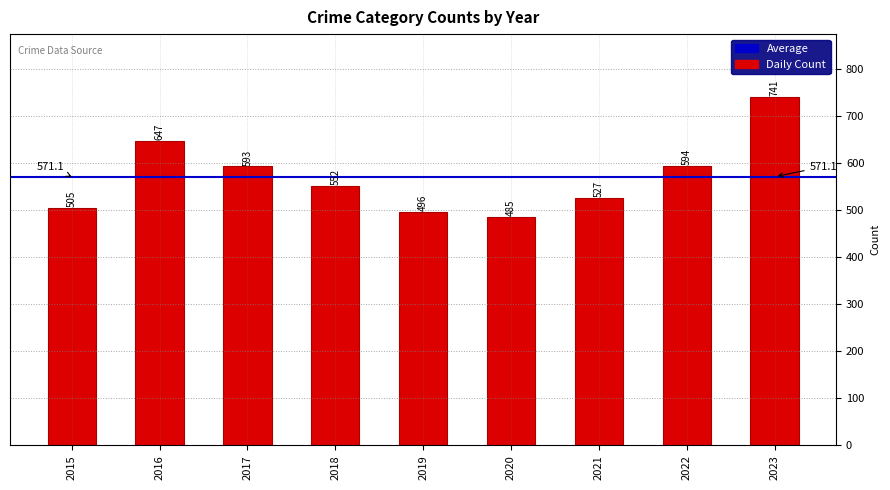

Rank the categories by value from highest to lowest.

2023, 2016, 2022, 2017, 2018, 2021, 2015, 2019, 2020